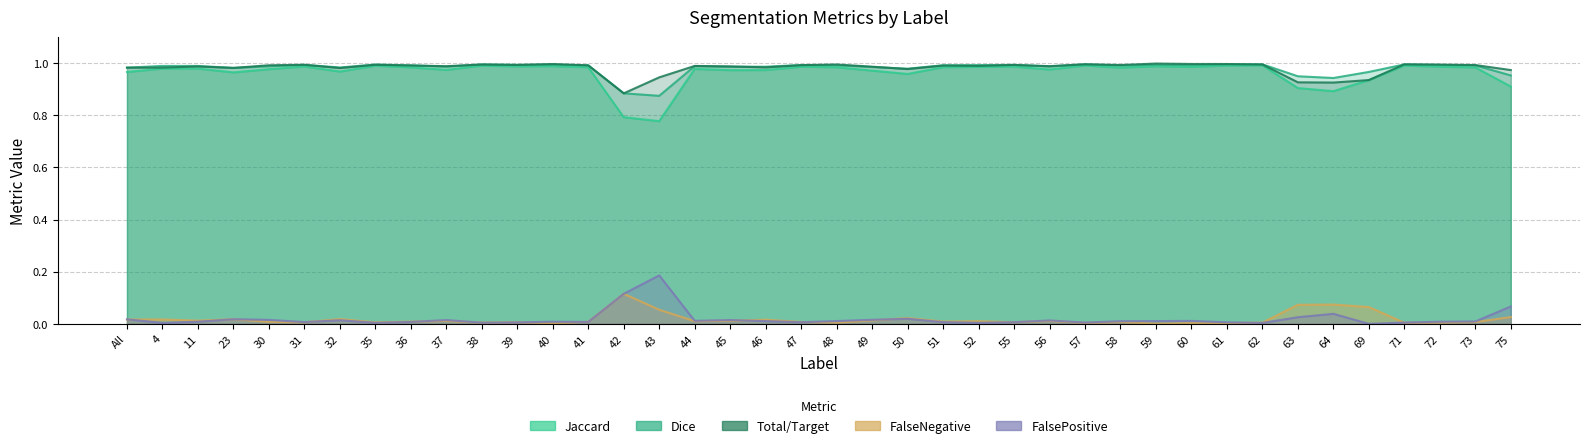

In FalseNegative, how many points are higher than both neighbors (excluding endpoints)?

11